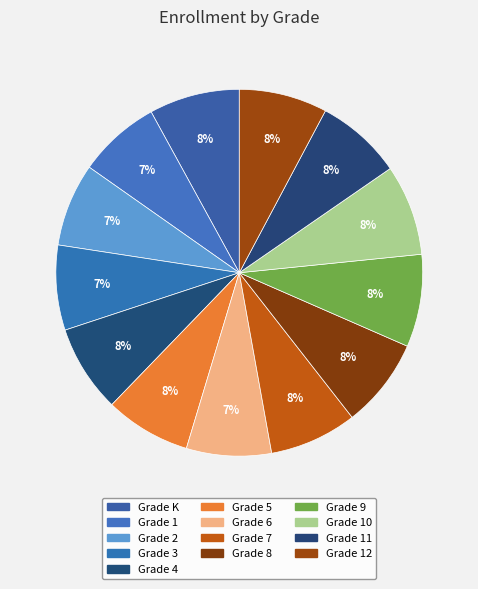

What is the ratio of the value at Grade 4 to the value at Grade 6?

1.0